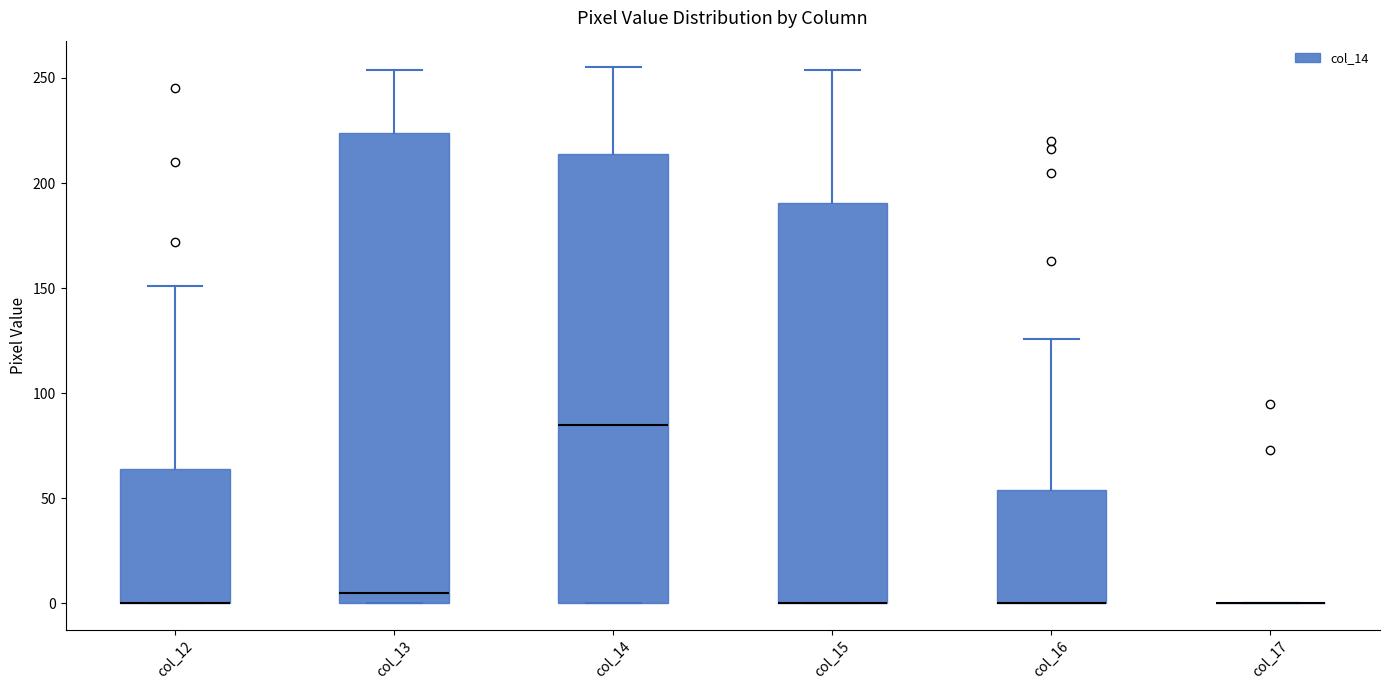

Comparing the boxes themselves (not the whiskers), which one is the tallest?

col_13